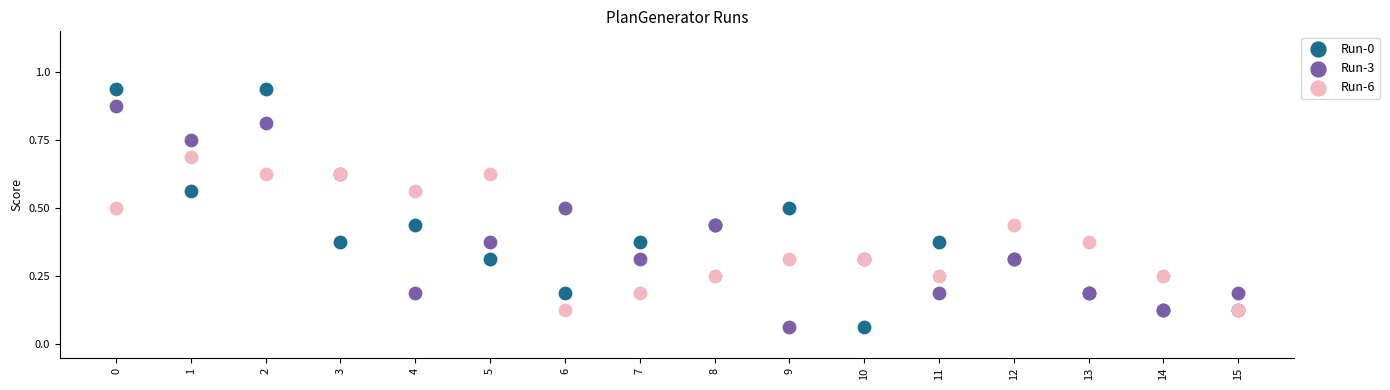

Which series has the widest spread of Y values?

Run-0